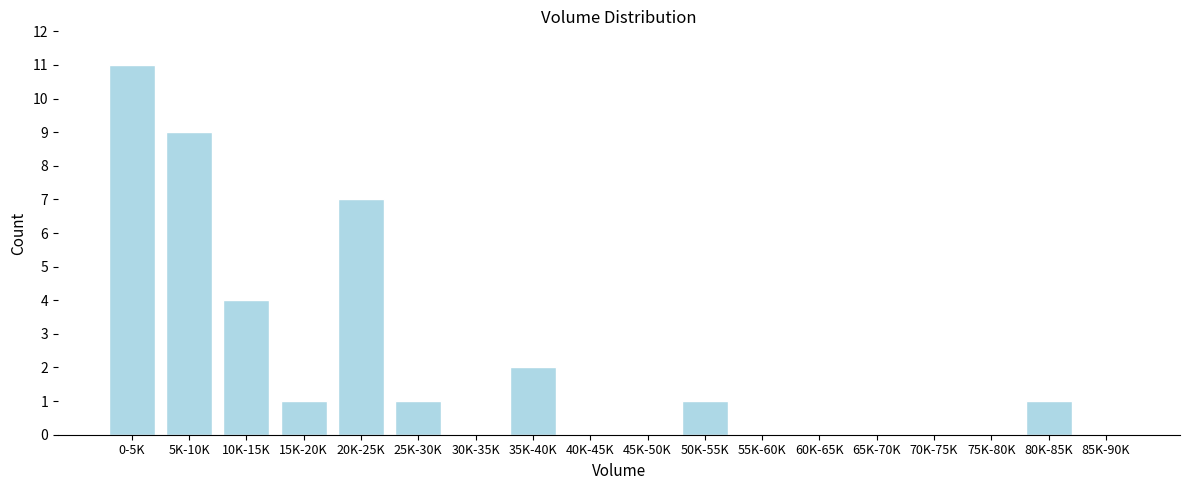

Reading left to right, list all the values displayed in this chart.

0-5K=11	5K-10K=9	10K-15K=4	15K-20K=1	20K-25K=7	25K-30K=1	30K-35K=0	35K-40K=2	40K-45K=0	45K-50K=0	50K-55K=1	55K-60K=0	60K-65K=0	65K-70K=0	70K-75K=0	75K-80K=0	80K-85K=1	85K-90K=0